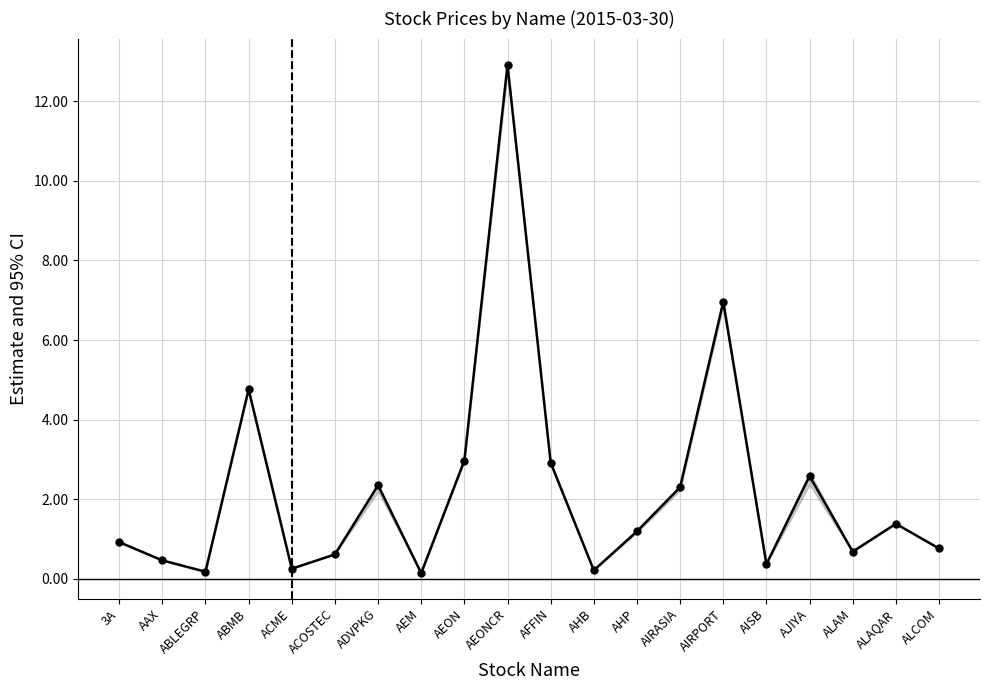

What is the difference between the values at AIRASIA and 3A?

1.4